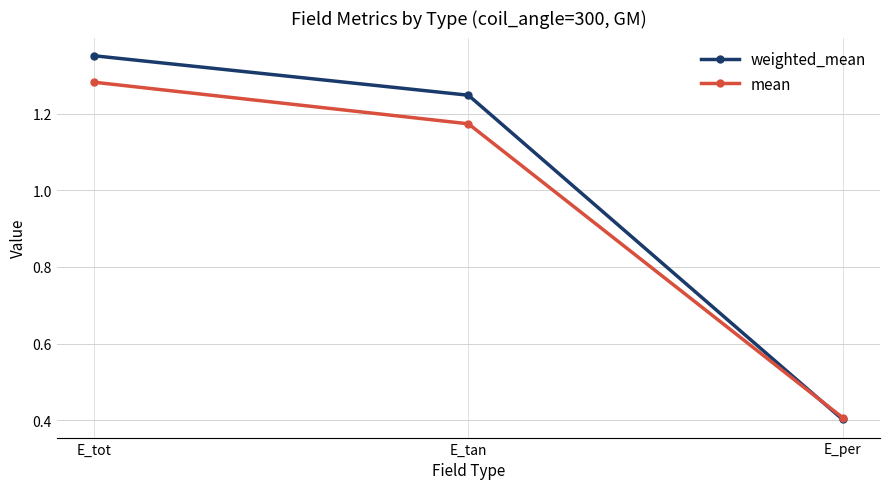

What is the lowest value of the weighted_mean series?

0.4